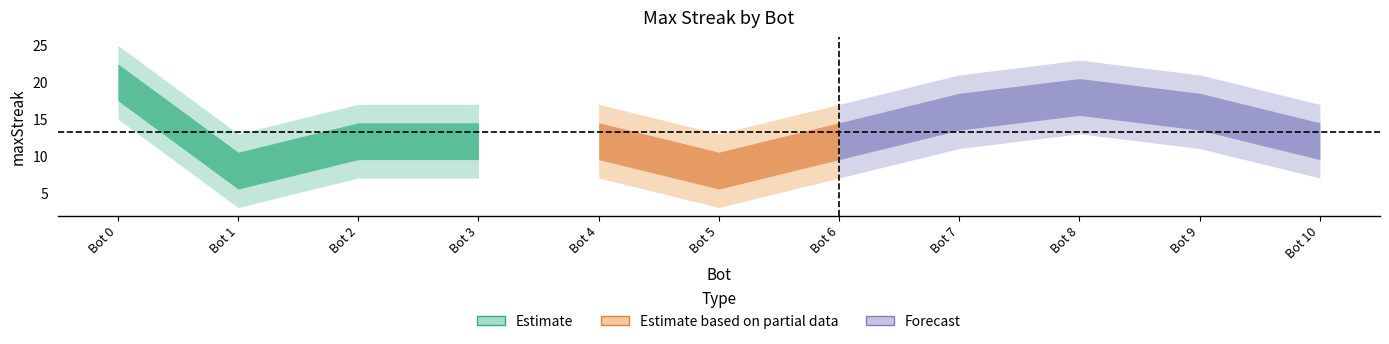

The chart shows a value of 3 at 10. True or false?

False